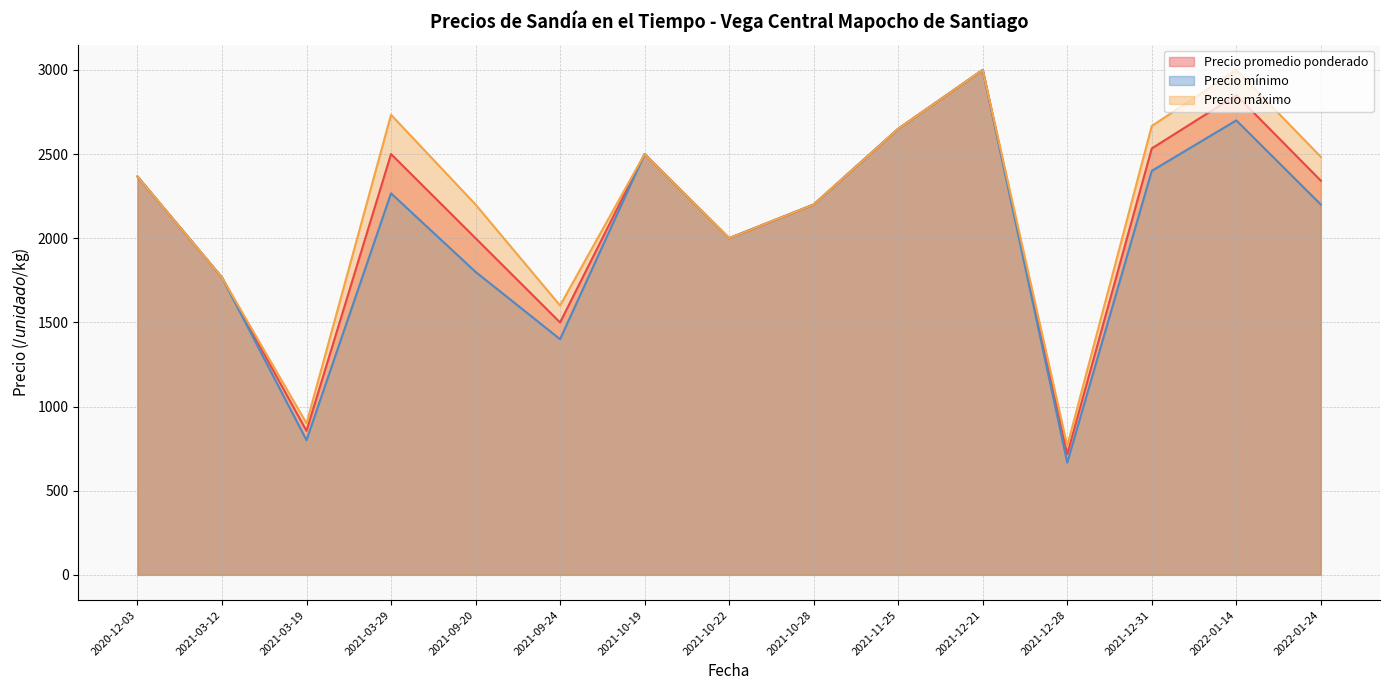

What are all the series names shown in the legend?

Precio promedio ponderado, Precio mínimo, Precio máximo